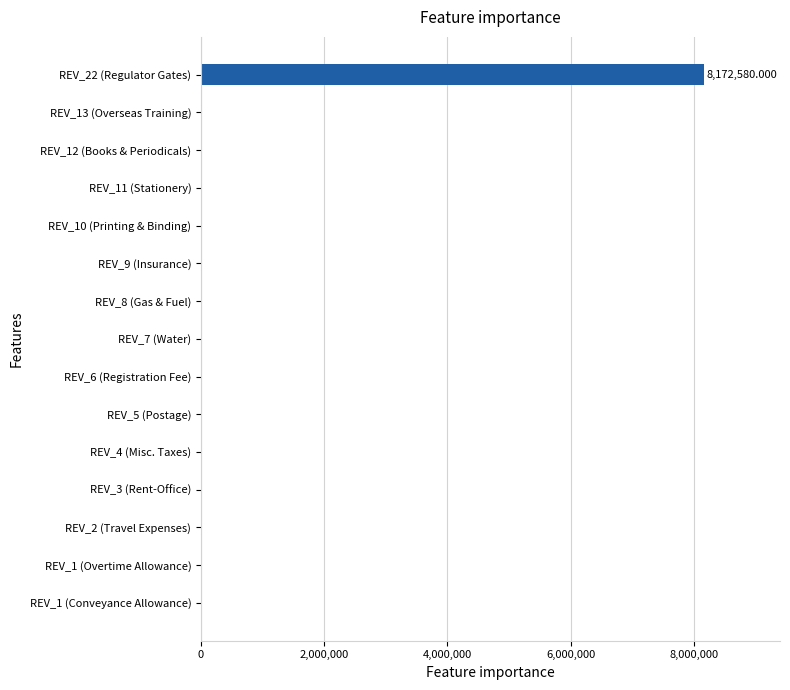

What is the sum of all values?

8172580